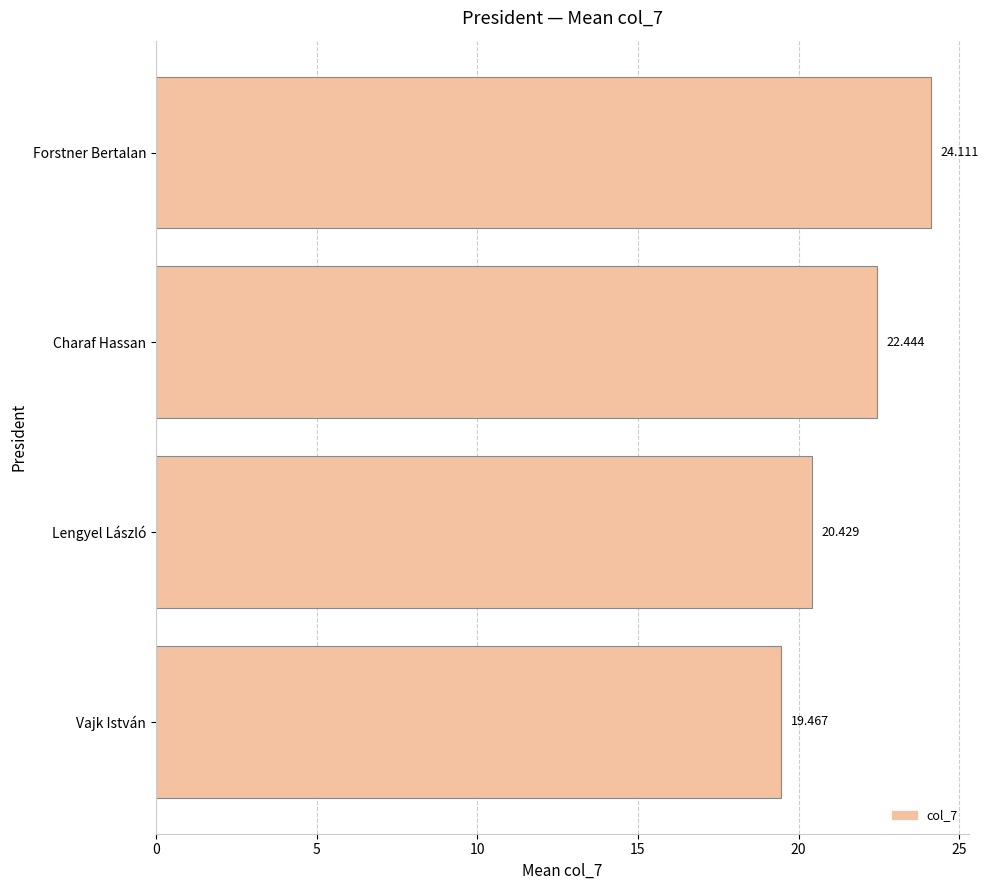

At which label is the value closest to 21?

Lengyel László